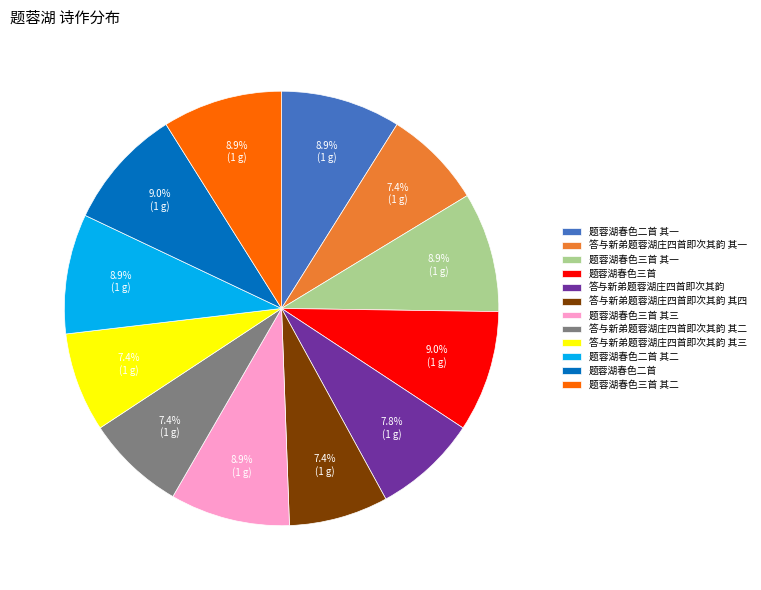

Is there a majority slice in this chart?

No